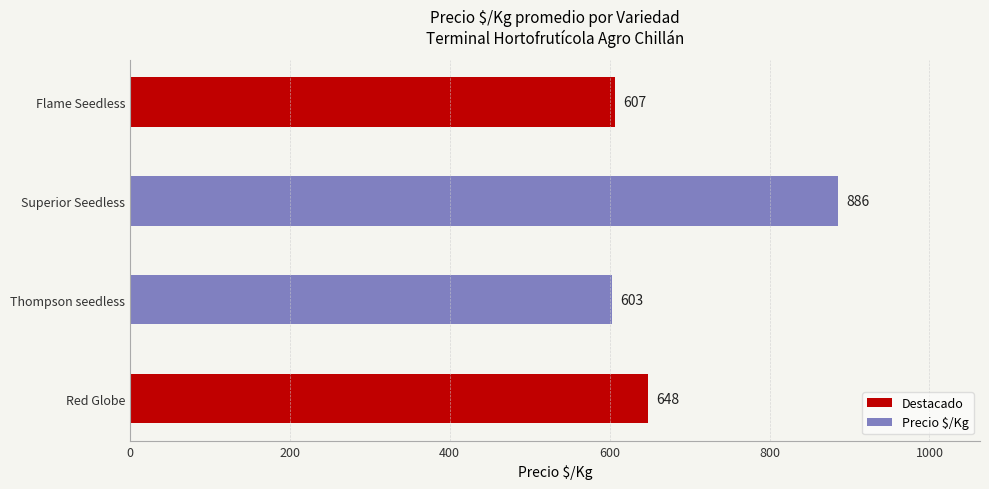

How many categories are shown in the chart?

4